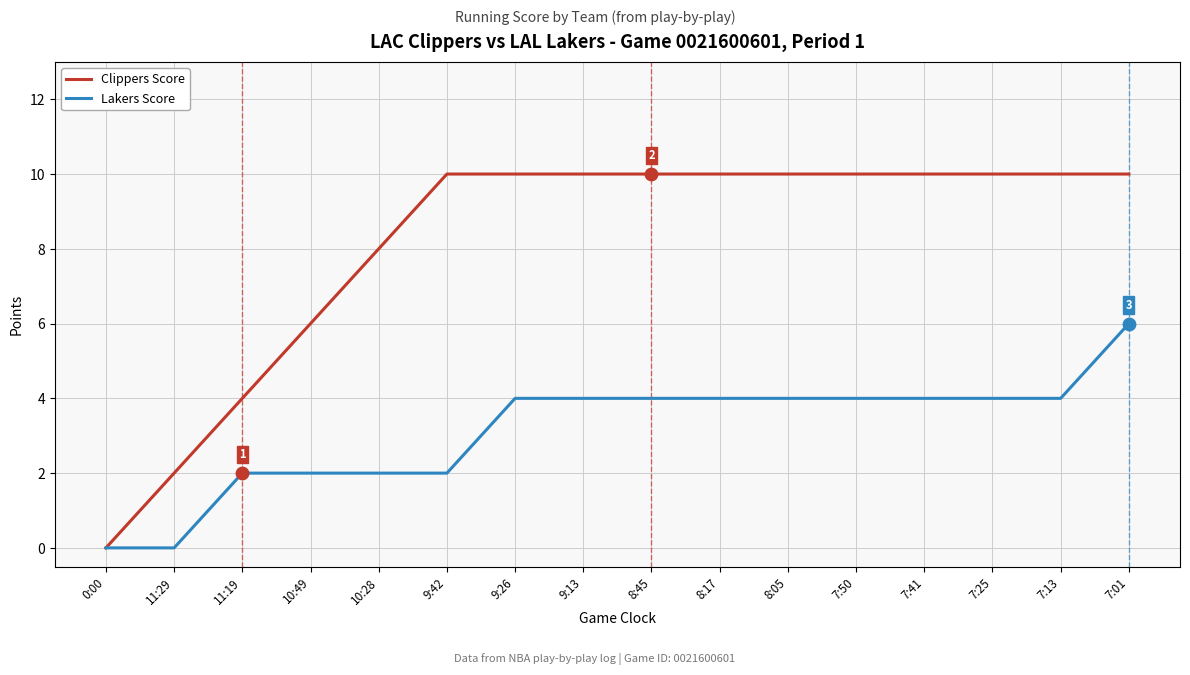

Which series has the largest total across all categories?

Clippers Score